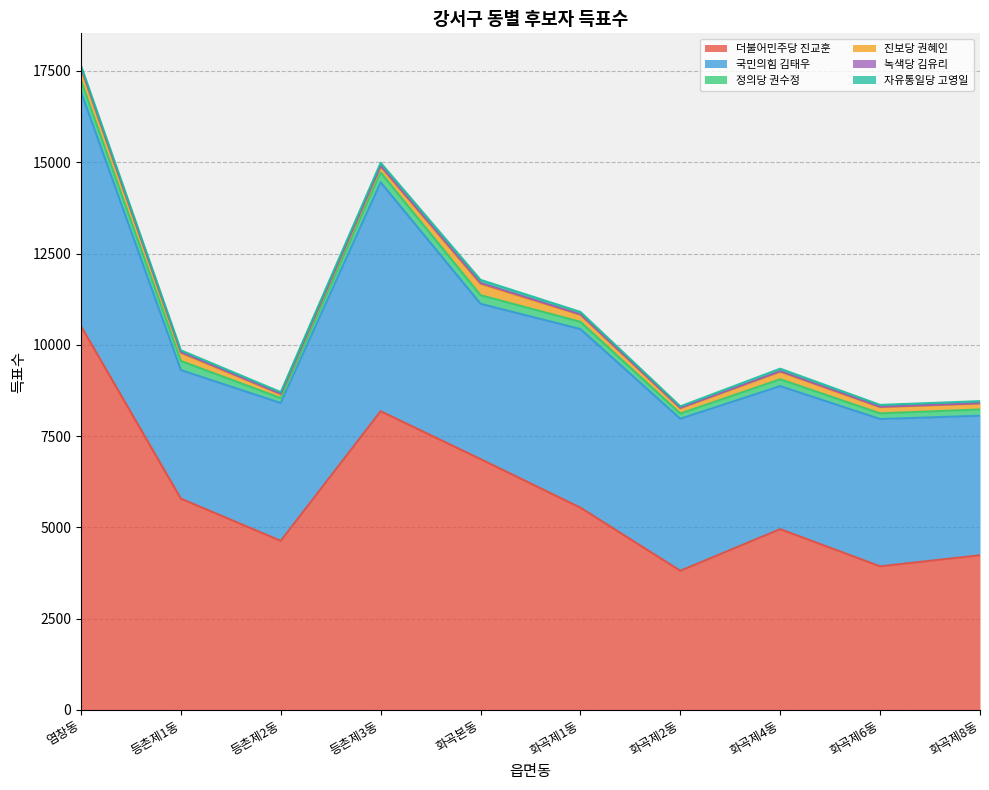

Reading left to right, list all the values displayed in this chart.

더불어민주당 진교훈: 10511	5786	4631	8180	6869	5539	3811	4951	3933	4236
국민의힘 김태우: 6419	3521	3773	6269	4253	4891	4163	3917	4033	3821
정의당 권수정: 303	249	136	271	236	198	143	187	156	172
진보당 권혜인: 313	217	104	151	304	187	143	201	166	154
녹색당 김유리: 40	23	11	28	28	18	12	19	14	16
자유통일당 고영일: 61	53	49	86	88	67	43	71	52	58